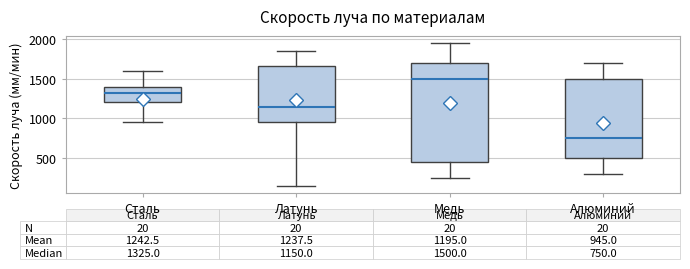

Which box is the tallest, from its lower edge to its upper edge?

Медь